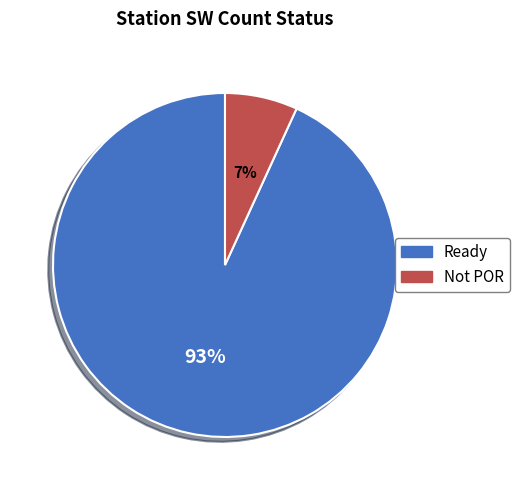

Which slice is the largest?

Ready